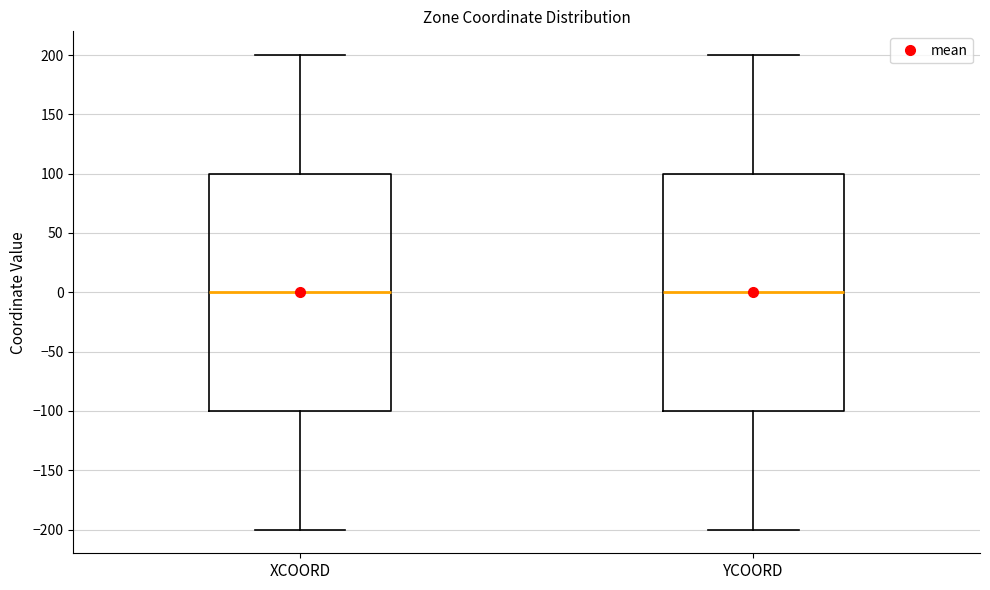

Reading left to right, transcribe this box plot: for each box, give where its median line is, the range the box spans, and where its two whiskers end, as read against the y-axis. The values are not printed on the chart, so give them approximately, as read against the axis.

XCOORD: median 0, box -100 to 100, whiskers -200 to 200
YCOORD: median 0, box -100 to 100, whiskers -200 to 200